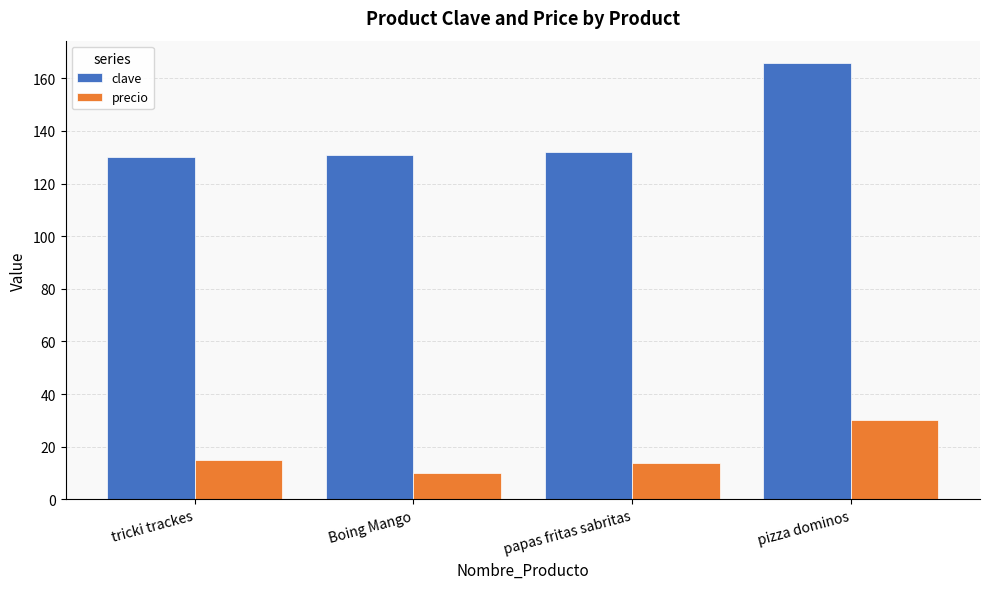

At which label does clave reach its peak?

pizza dominos